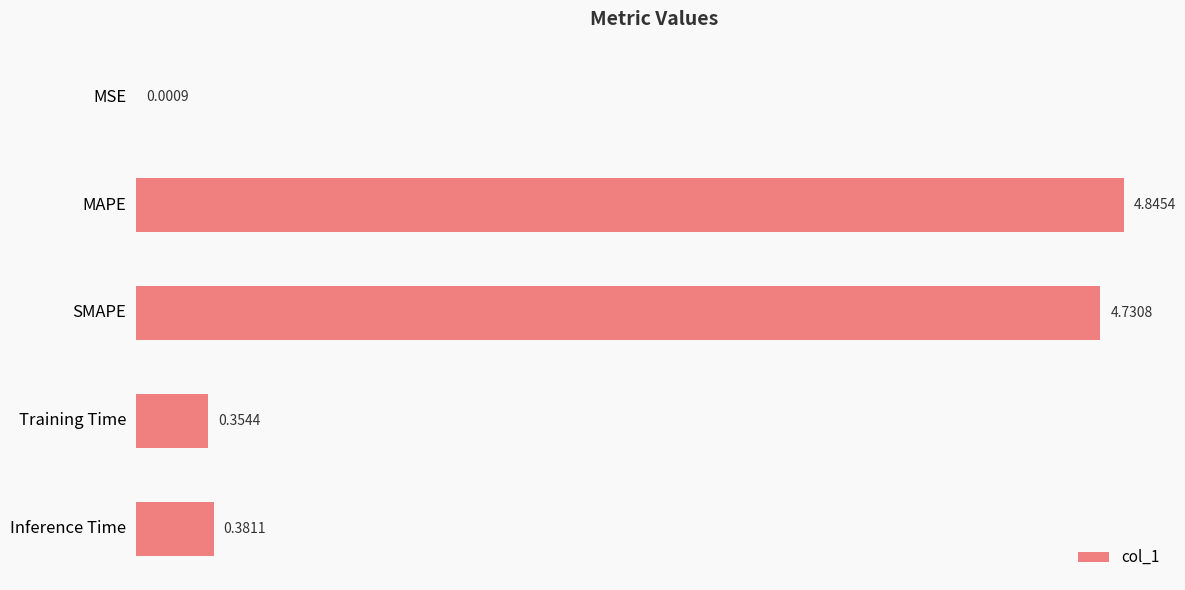

At which label is the value closest to 2?

Inference Time